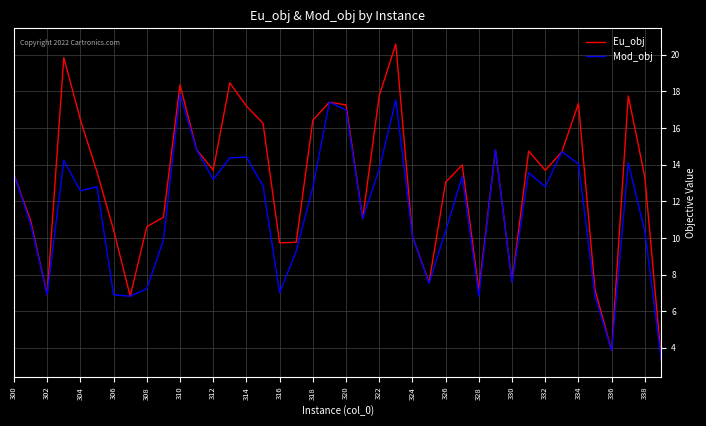

At how many categories does at least one series exceed 5?

38